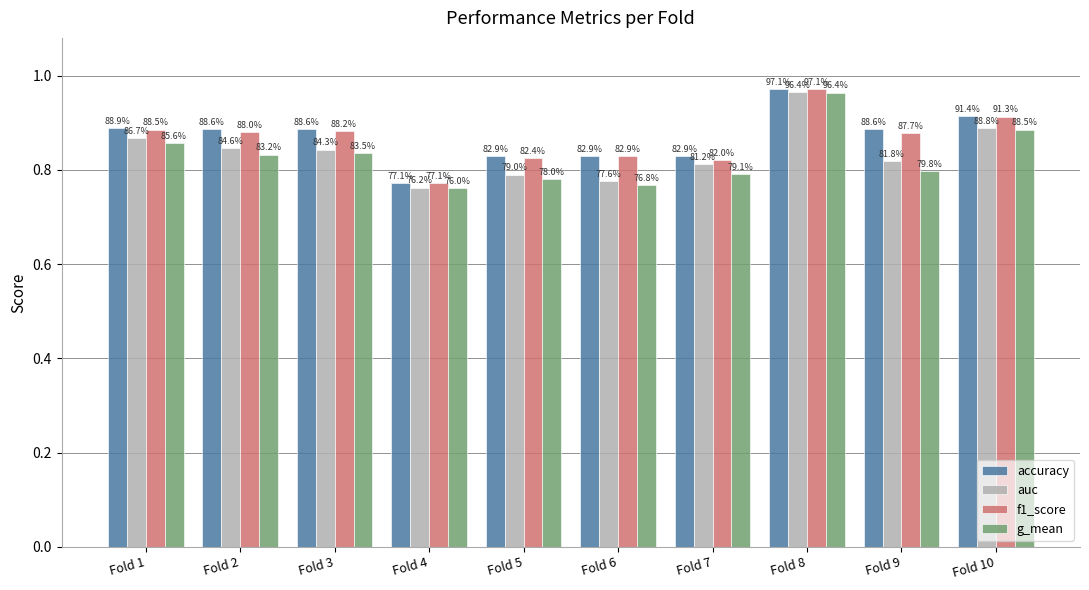

At which label does auc reach its minimum?

Fold 4